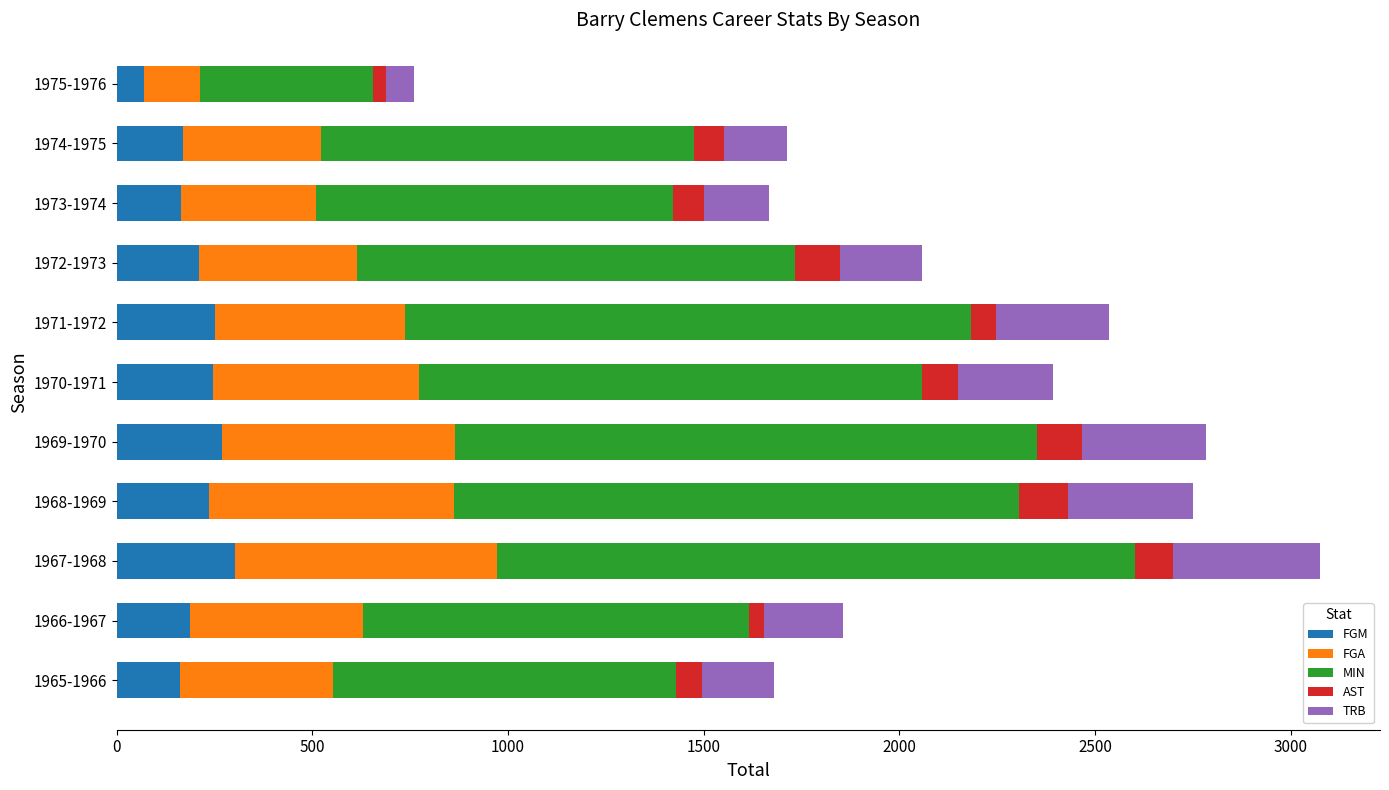

Is it true that FGM equals 73 at 1966-1967?

False